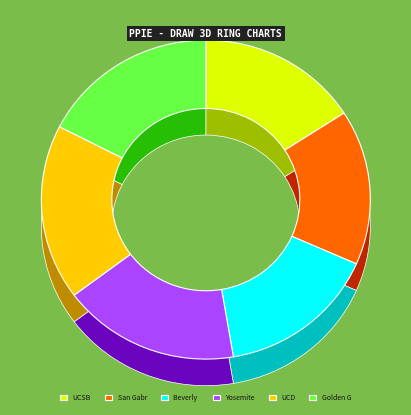

How many slices are in this pie chart?

6